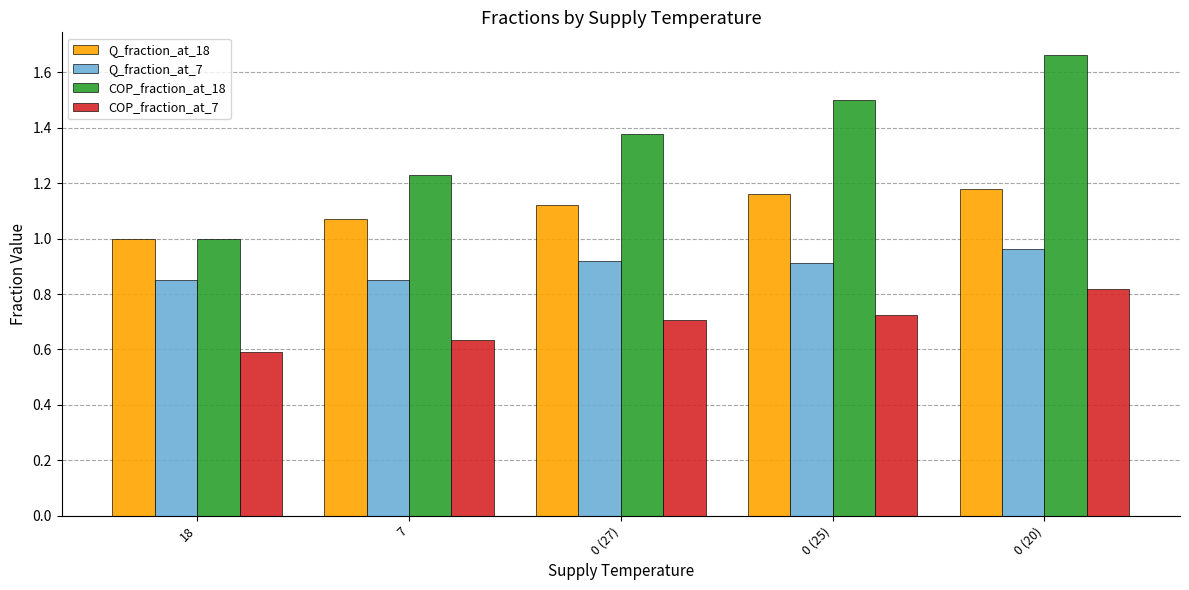

Which series changed the most between 7 and 0 (20)?

COP_fraction_at_18